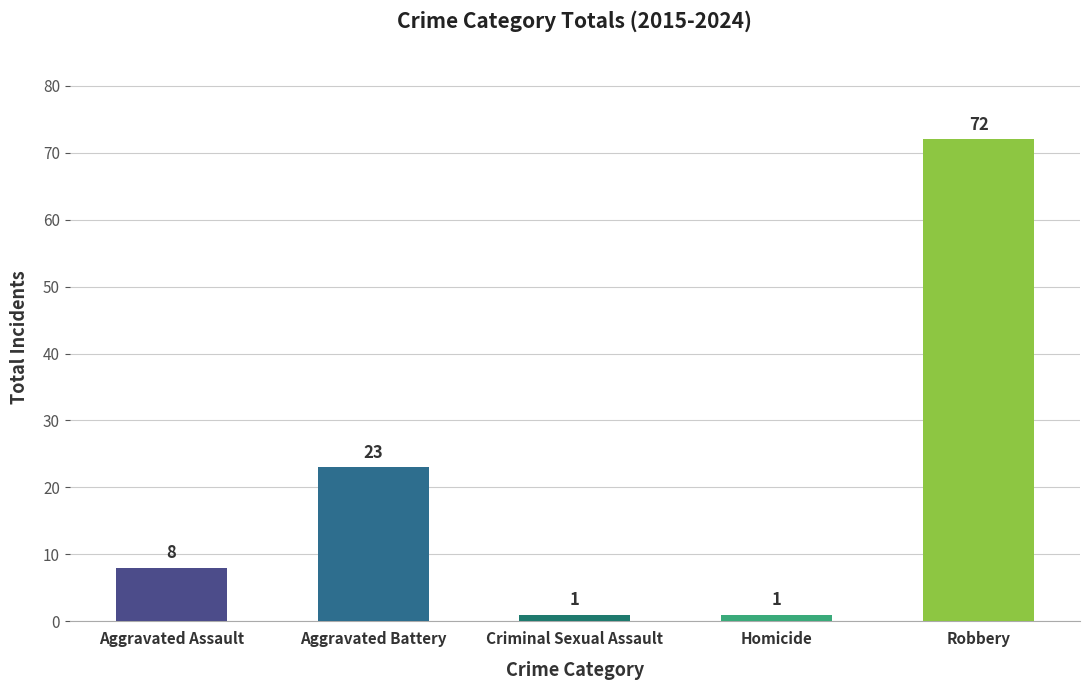

Reading right to left, list all the values displayed in this chart.

Robbery=72	Homicide=1	Criminal Sexual Assault=1	Aggravated Battery=23	Aggravated Assault=8